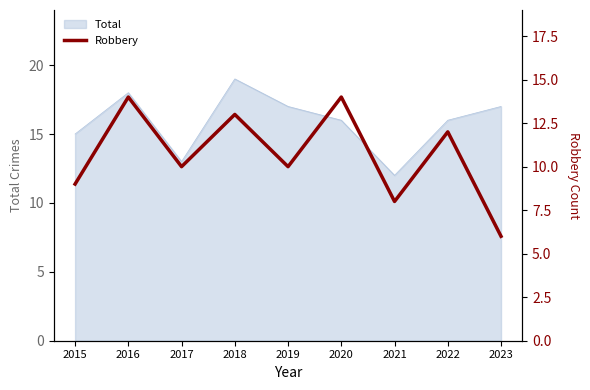

List the labels in order of value, largest first.

2016, 2020, 2018, 2022, 2017, 2019, 2015, 2021, 2023